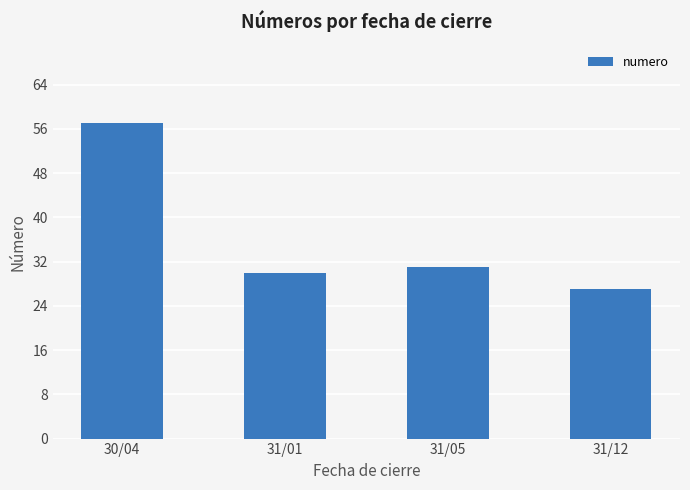

Rank the categories by value from lowest to highest.

31/12, 31/01, 31/05, 30/04